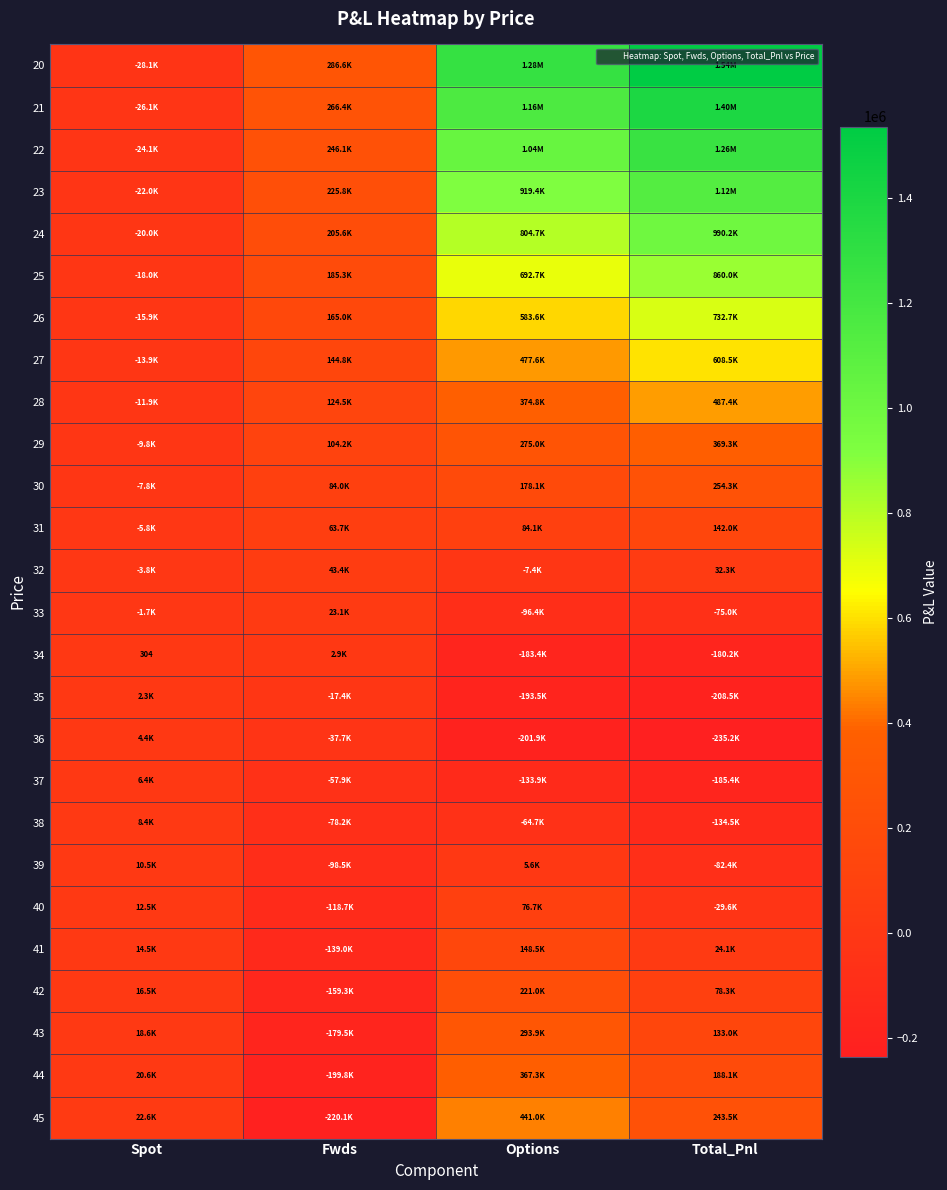

Count the number of data series in this chart.

26